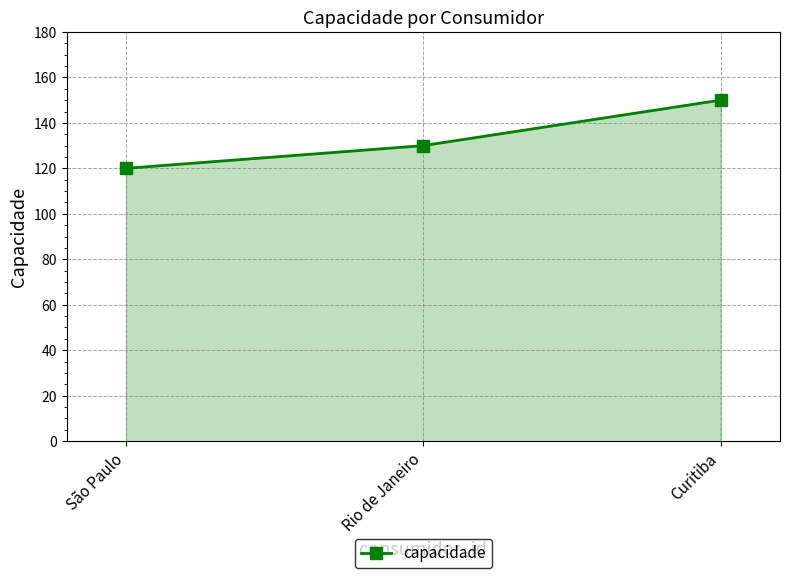

Which category has the highest value across all series?

Curitiba